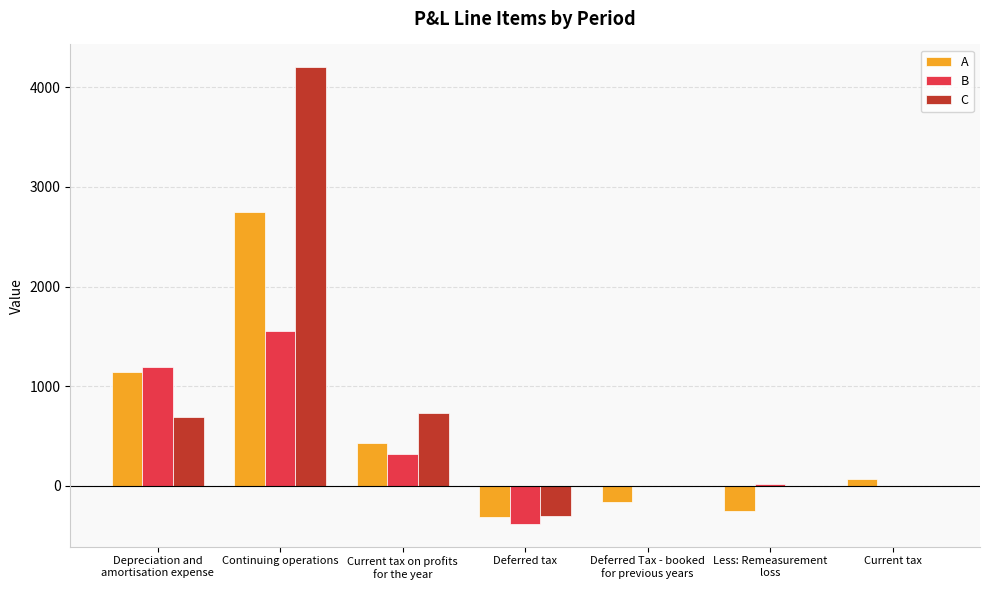

Is it true that C equals 688.4 at Depreciation and
amortisation expense?

True